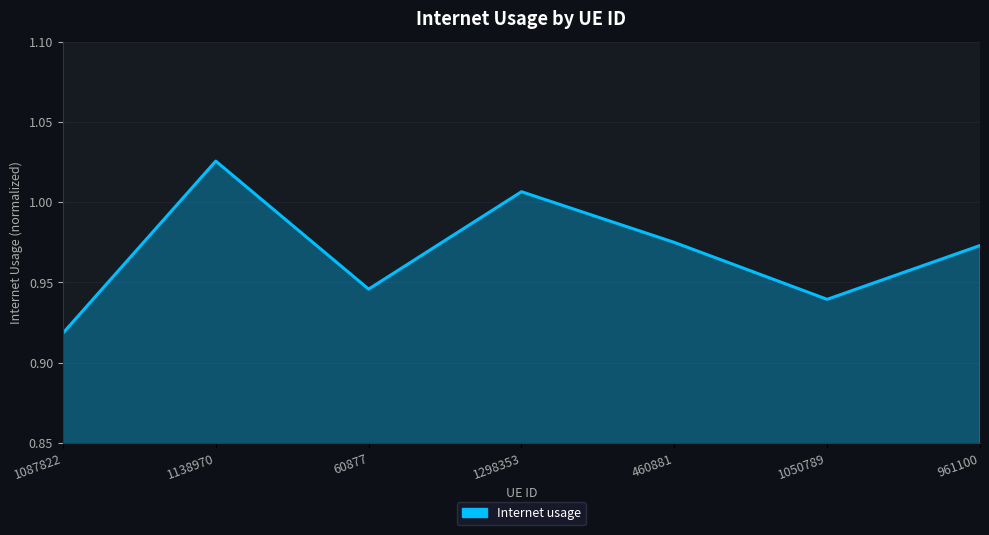

Which label corresponds to the largest value in the chart?

1138970